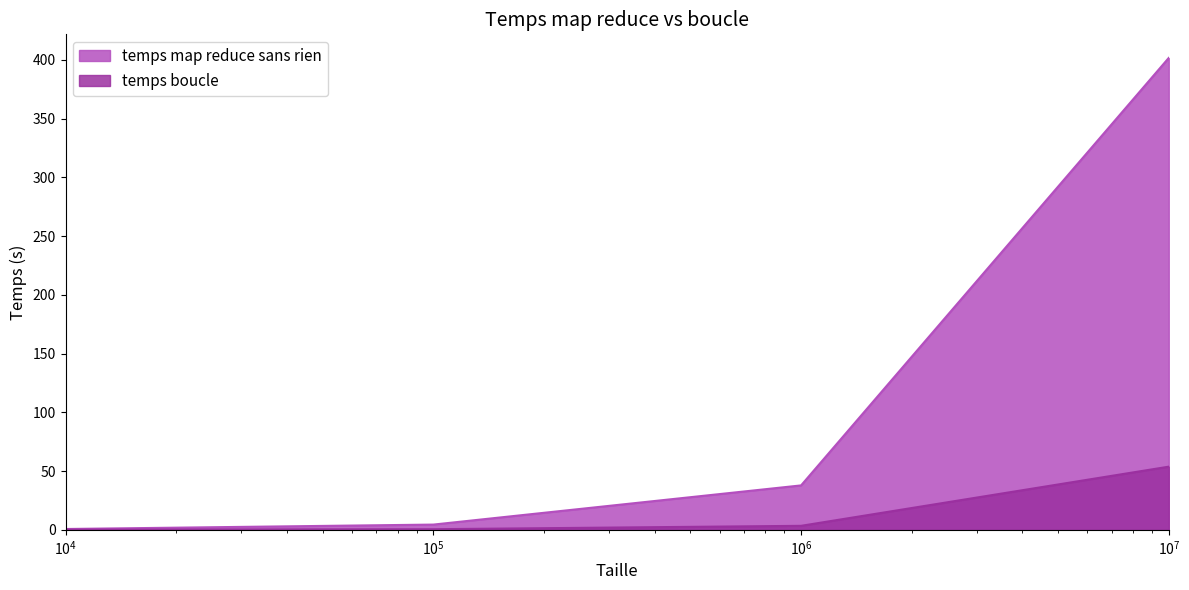

What is the greatest value displayed?

401.6